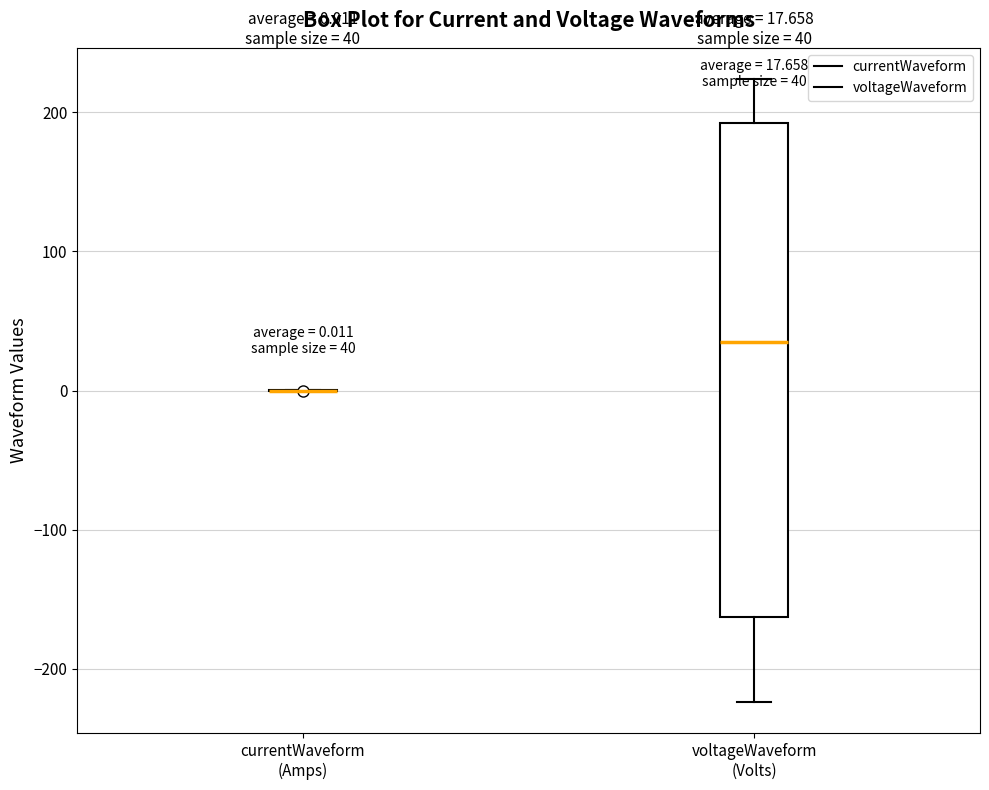

Comparing the boxes themselves (not the whiskers), which one is the tallest?

voltageWaveform (Volts)